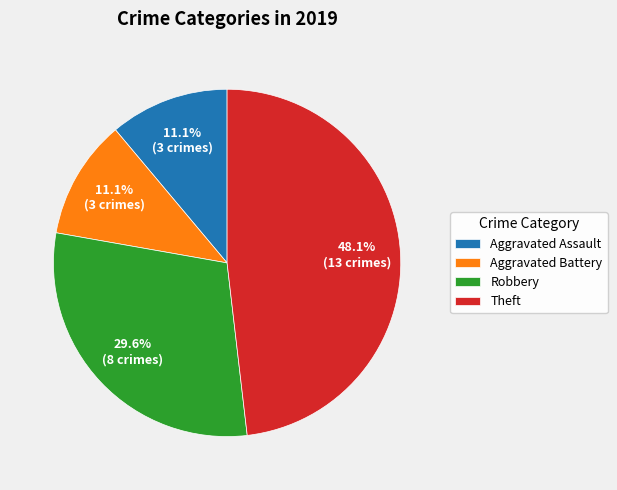

What is the largest slice in the pie chart?

Theft